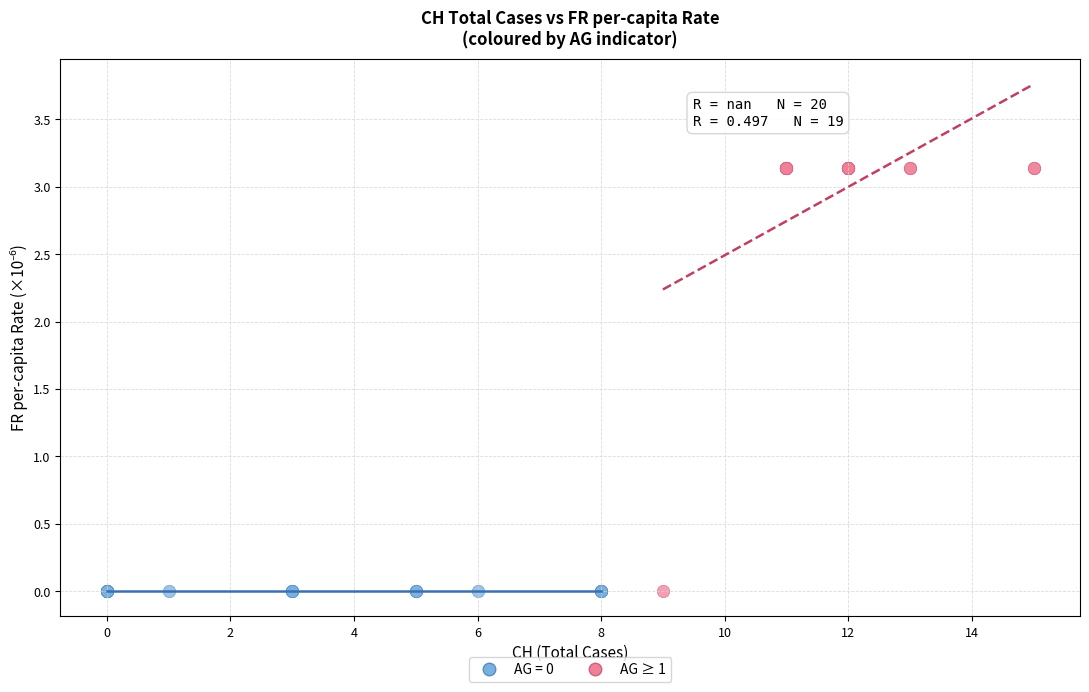

Which series reaches the maximum Y coordinate?

AG ≥ 1